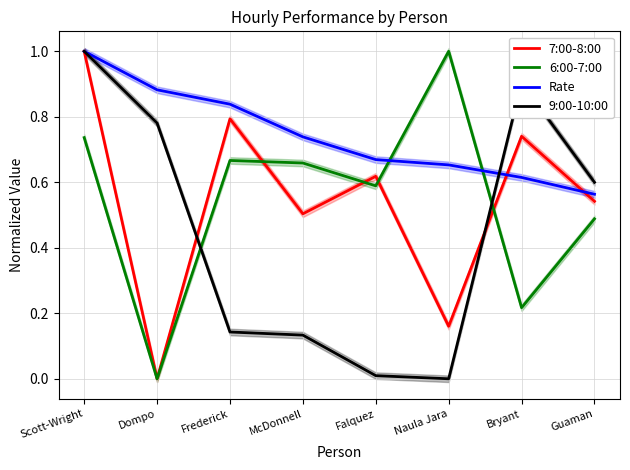

How many categories are shown in the chart?

8